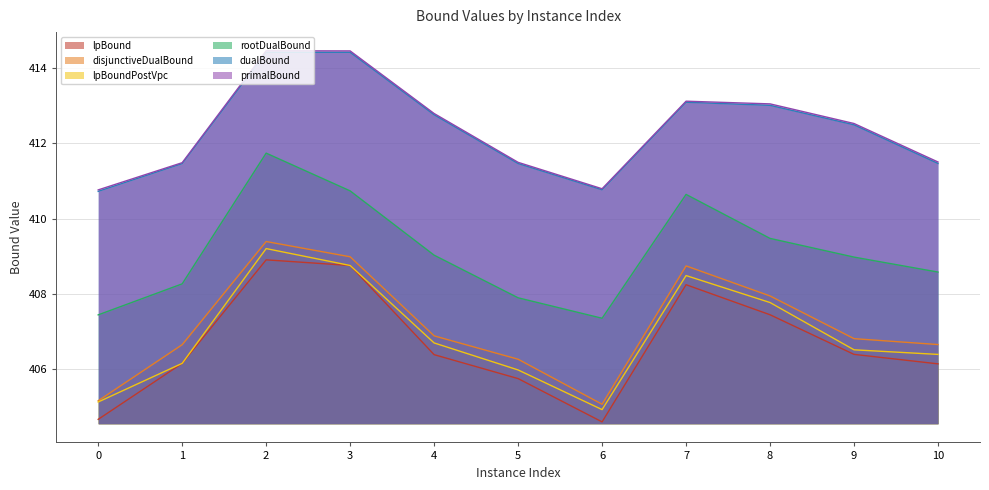

Reading left to right, transcribe all the data shown in this chart.

lpBound: 0=404.7	1=406.1	2=408.9	3=408.8	4=406.4	5=405.7	6=404.6	7=408.2	8=407.4	9=406.4	10=406.1
disjunctiveDualBound: 0=405.2	1=406.6	2=409.4	3=409.0	4=406.9	5=406.3	6=405.1	7=408.7	8=407.9	9=406.8	10=406.6
lpBoundPostVpc: 0=405.1	1=406.1	2=409.2	3=408.8	4=406.7	5=406.0	6=404.9	7=408.5	8=407.8	9=406.5	10=406.4
rootDualBound: 0=407.4	1=408.3	2=411.7	3=410.7	4=409.0	5=407.9	6=407.3	7=410.6	8=409.5	9=409.0	10=408.6
dualBound: 0=410.7	1=411.5	2=414.4	3=414.4	4=412.8	5=411.5	6=410.8	7=413.1	8=413.0	9=412.5	10=411.5
primalBound: 0=410.8	1=411.5	2=414.5	3=414.5	4=412.8	5=411.5	6=410.8	7=413.1	8=413.1	9=412.5	10=411.5